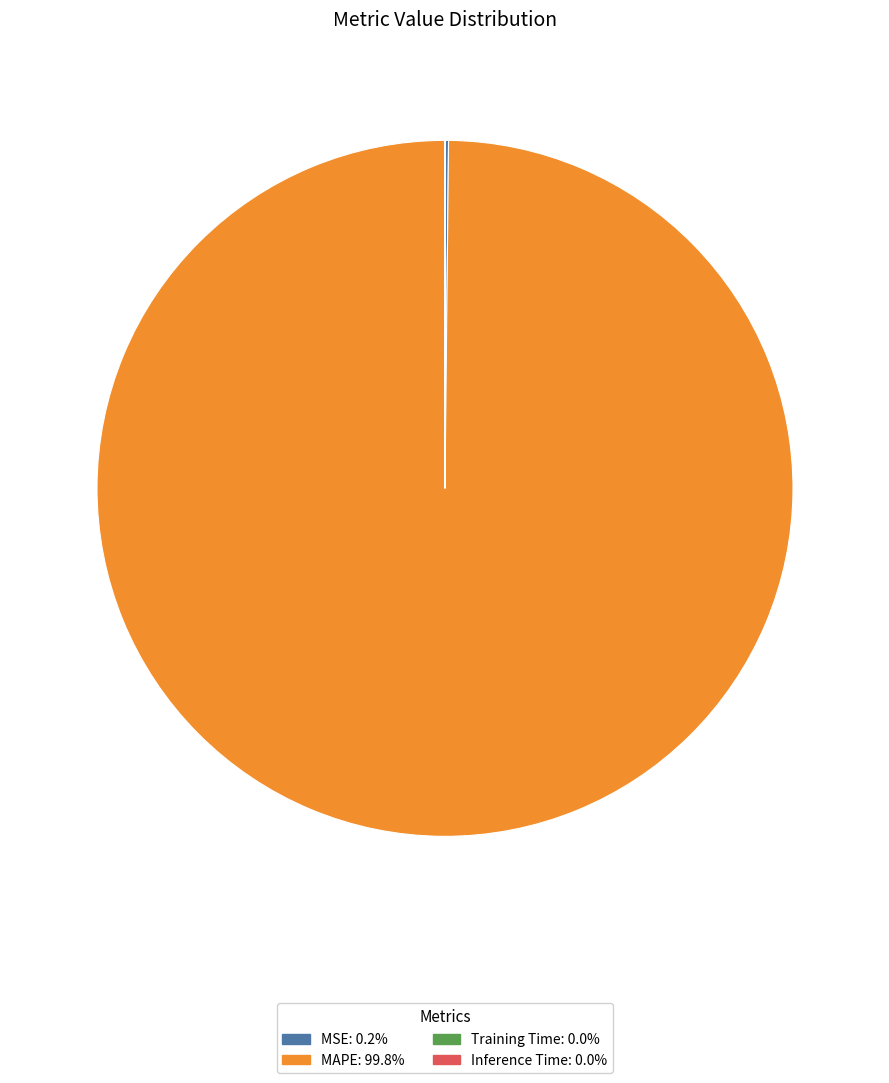

Which category accounts for the majority?

MAPE